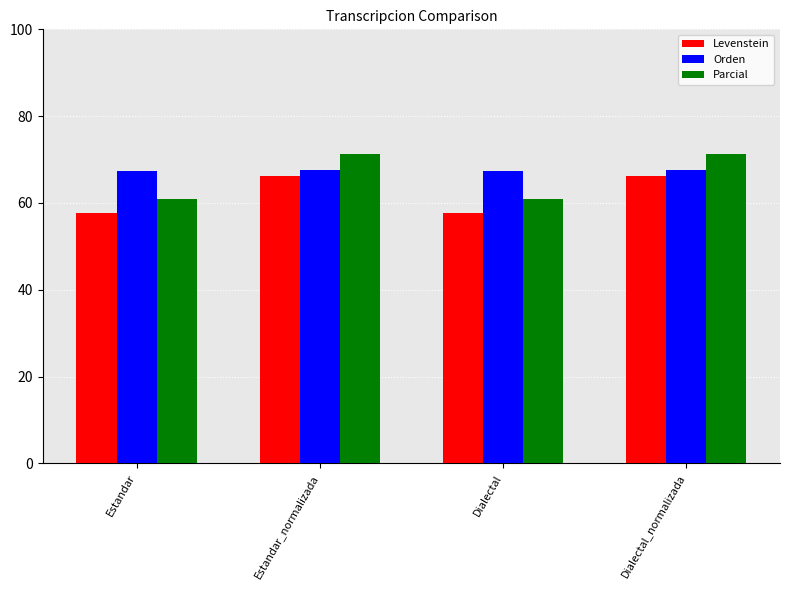

The Orden series shows 67.2 at Dialectal. True or false?

True